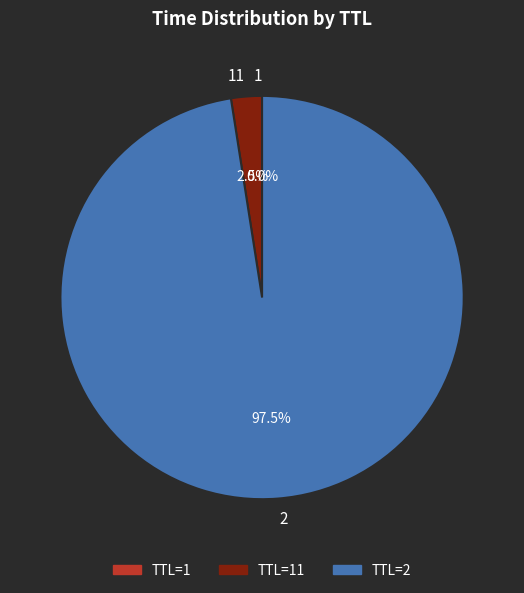

Does 2 account for over 50% of the chart?

Yes